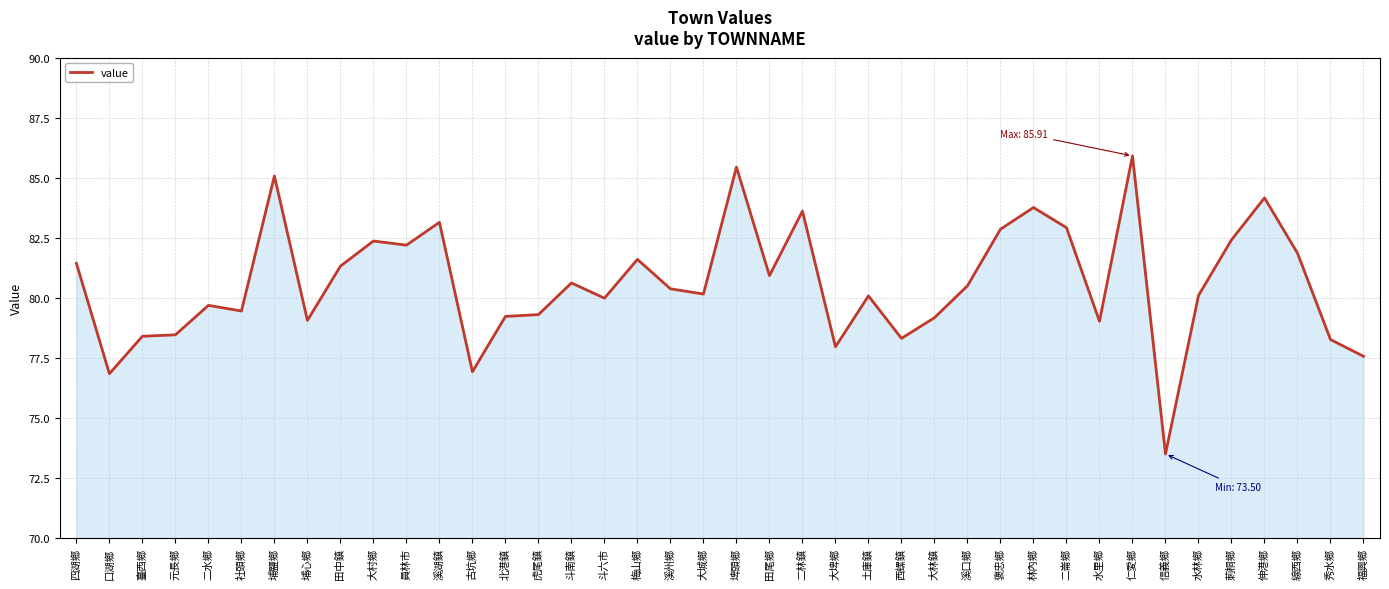

True or false: the data shows 123.6 at 溪州鄉.

False